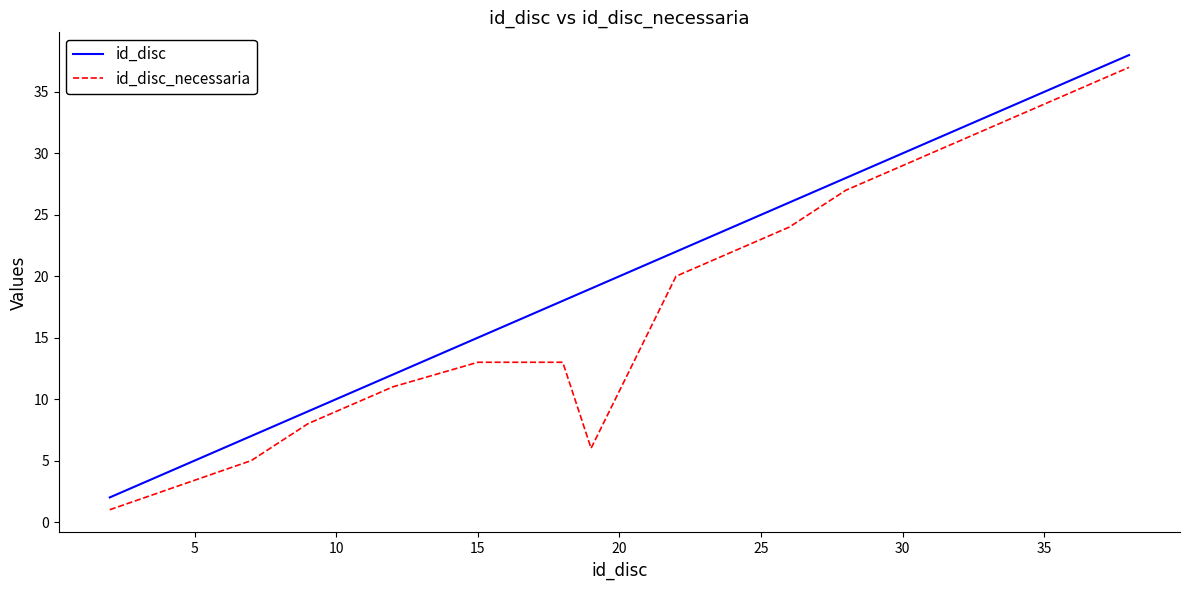

What is the difference between the maximum and minimum values in the id_disc_necessaria series?

36